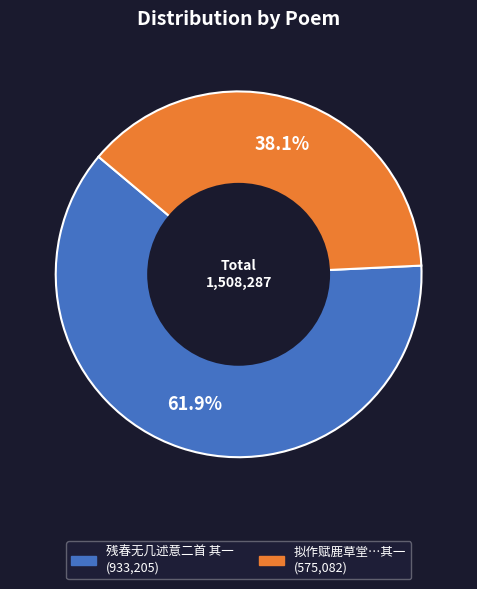

Is there a majority slice in this chart?

Yes